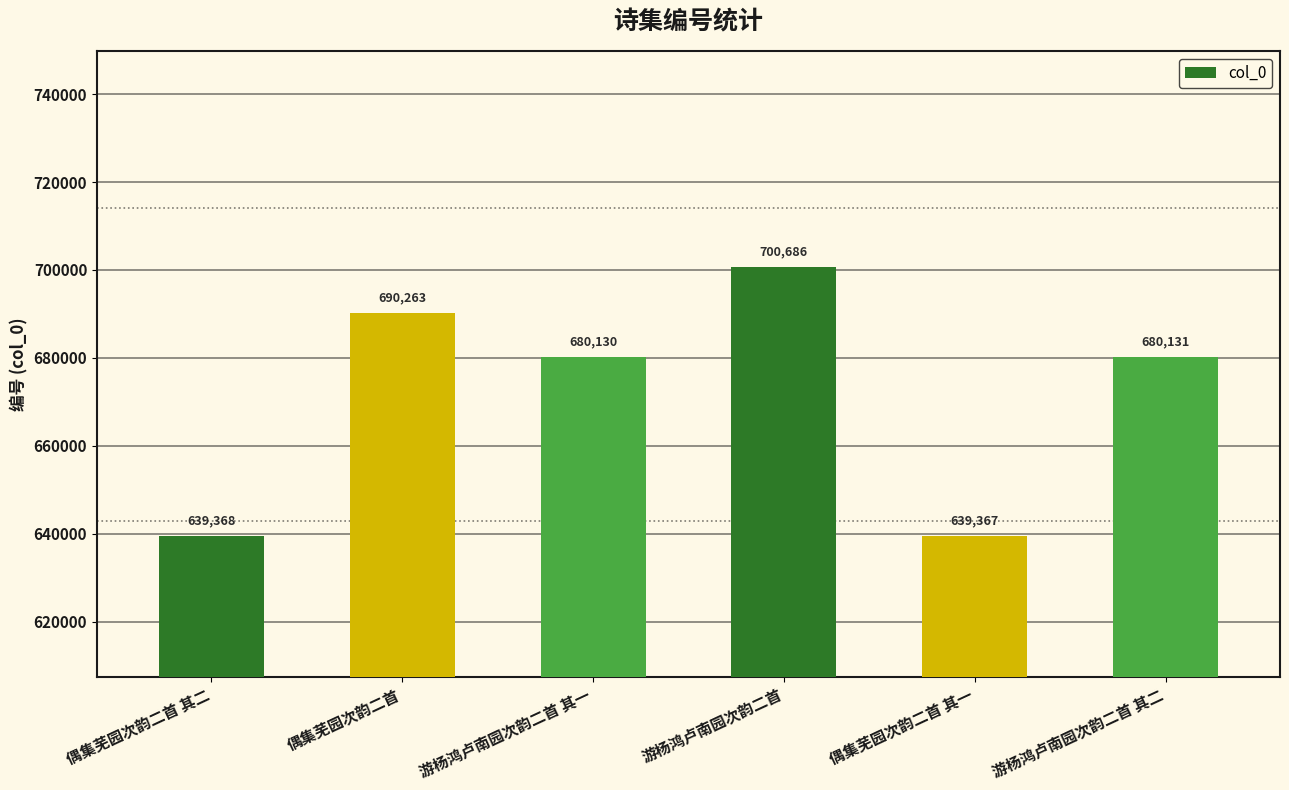

What is the maximum value shown in the chart?

700686